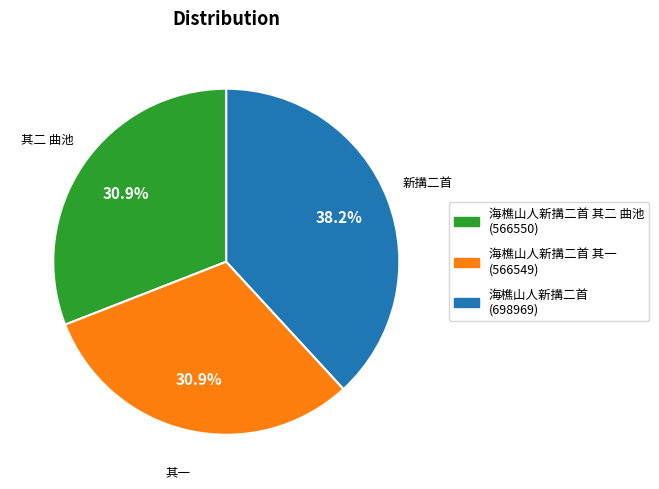

Is there a majority slice in this chart?

No